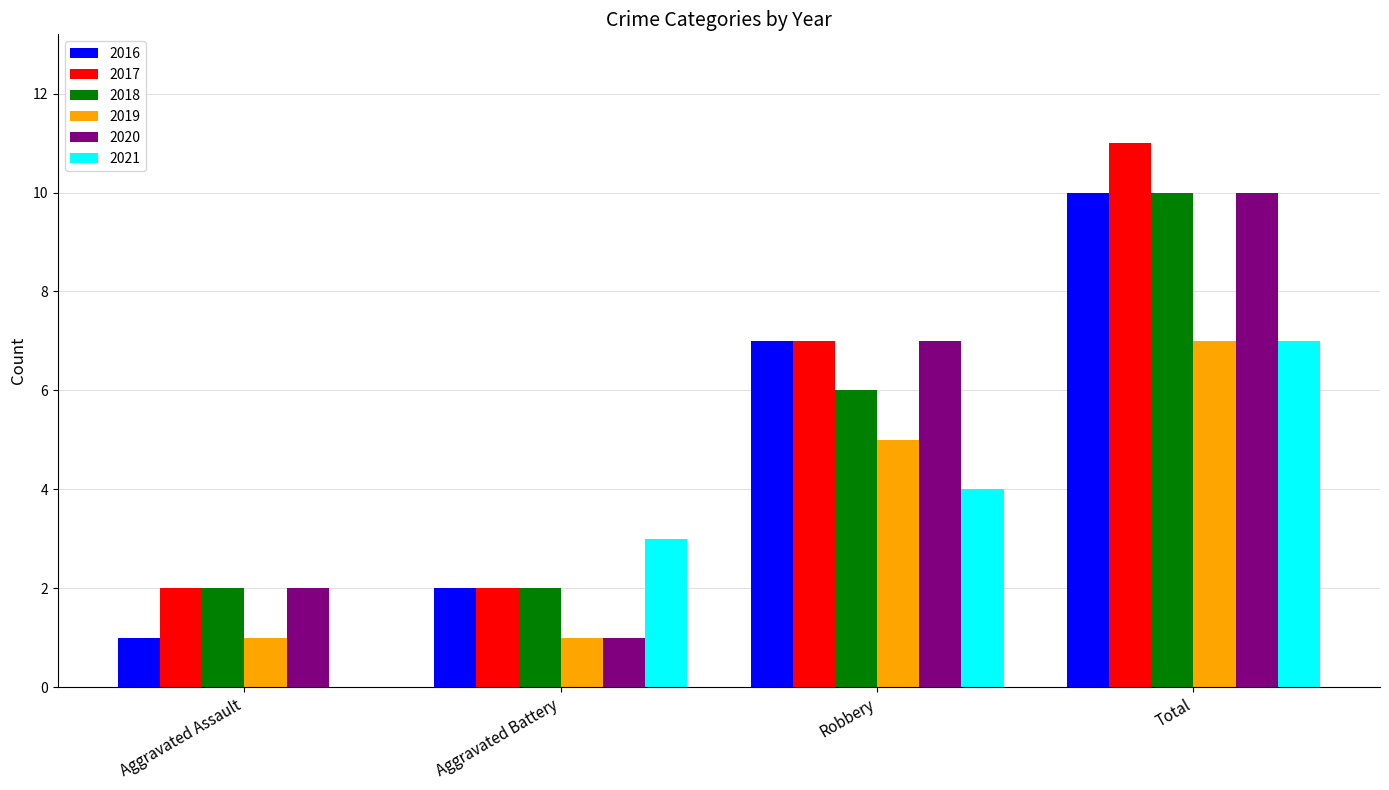

What are all the series names shown in the legend?

2016, 2017, 2018, 2019, 2020, 2021